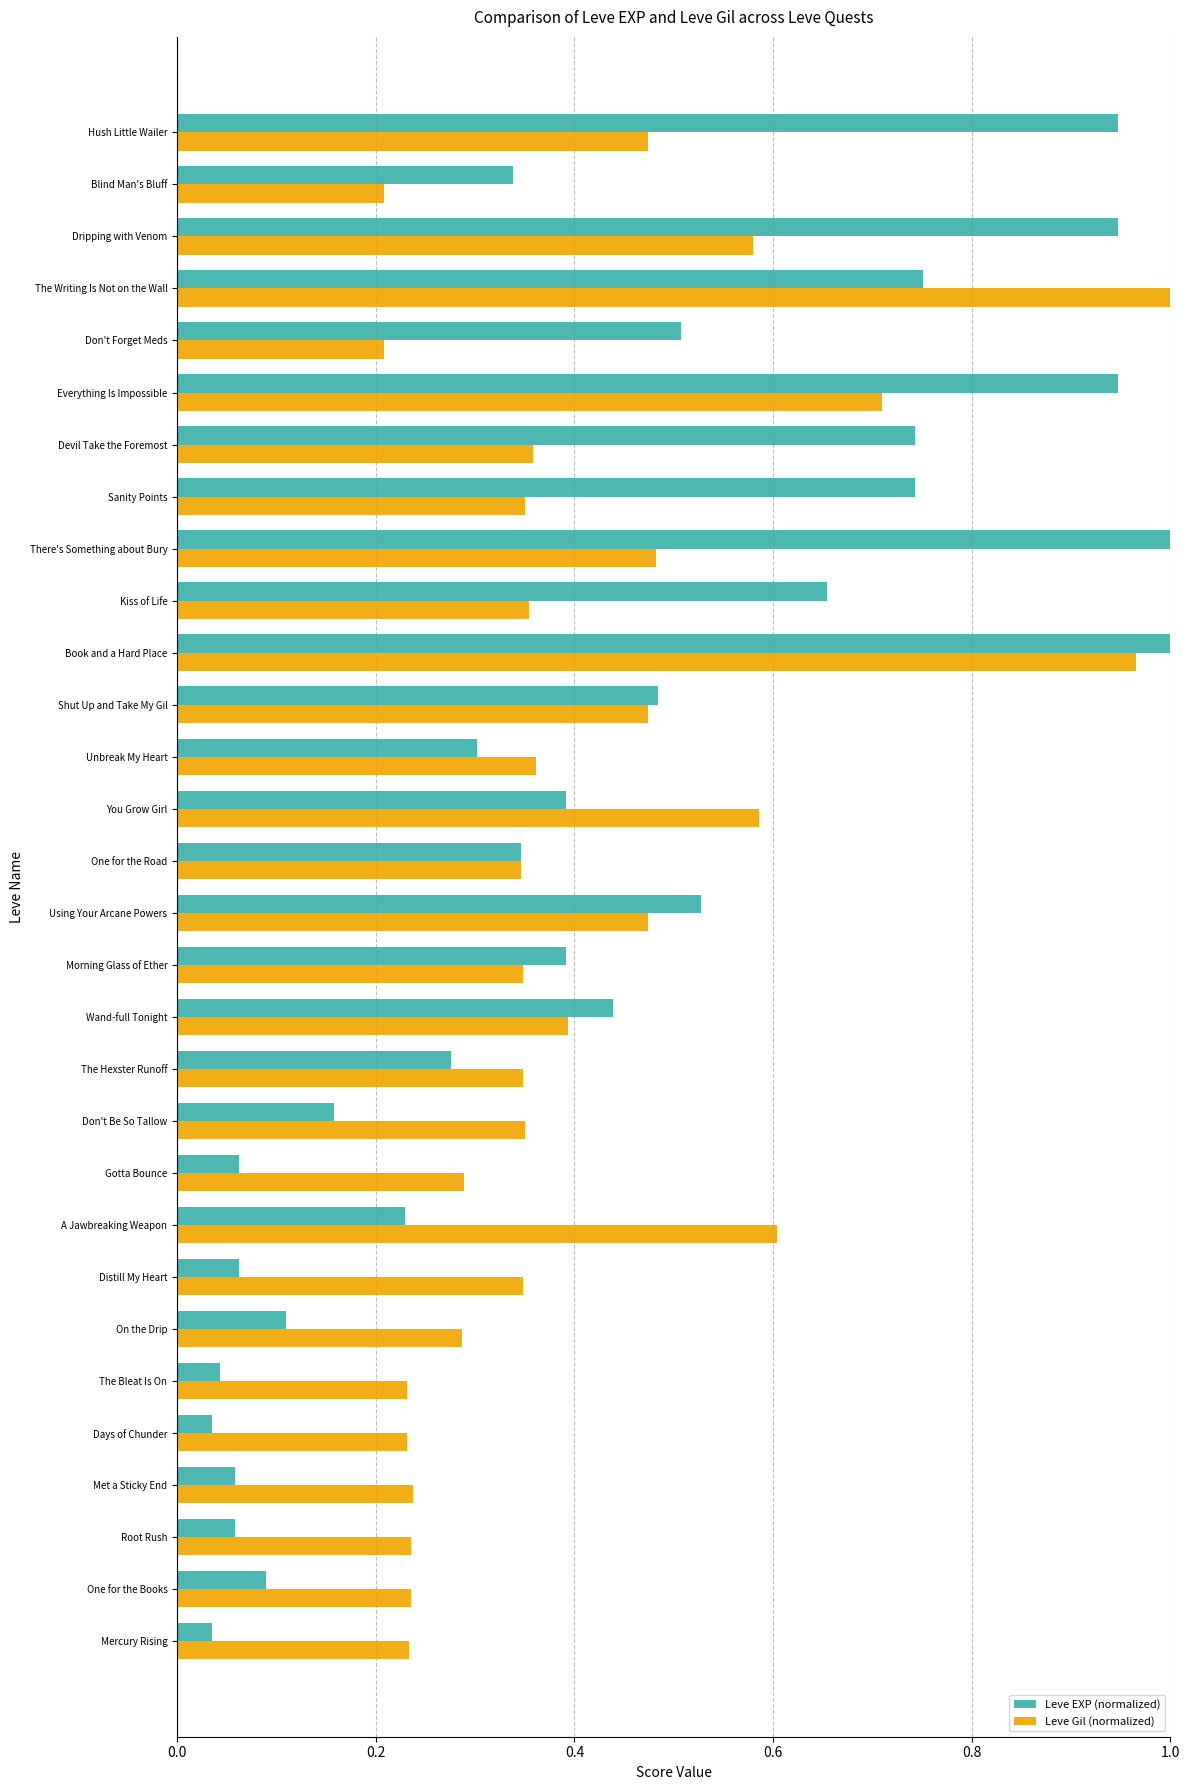

Rank the series at Distill My Heart from lowest to highest value.

Leve EXP (normalized), Leve Gil (normalized)